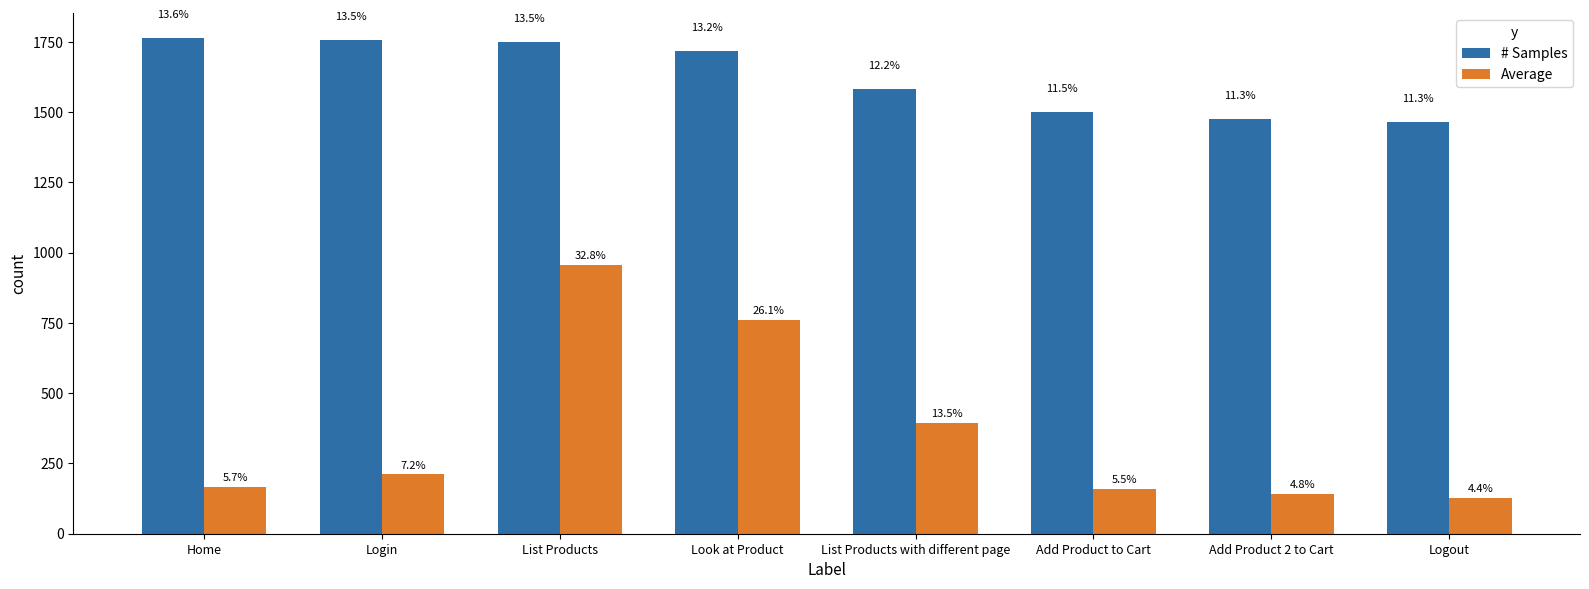

Where does the Average series first go above 211?

List Products